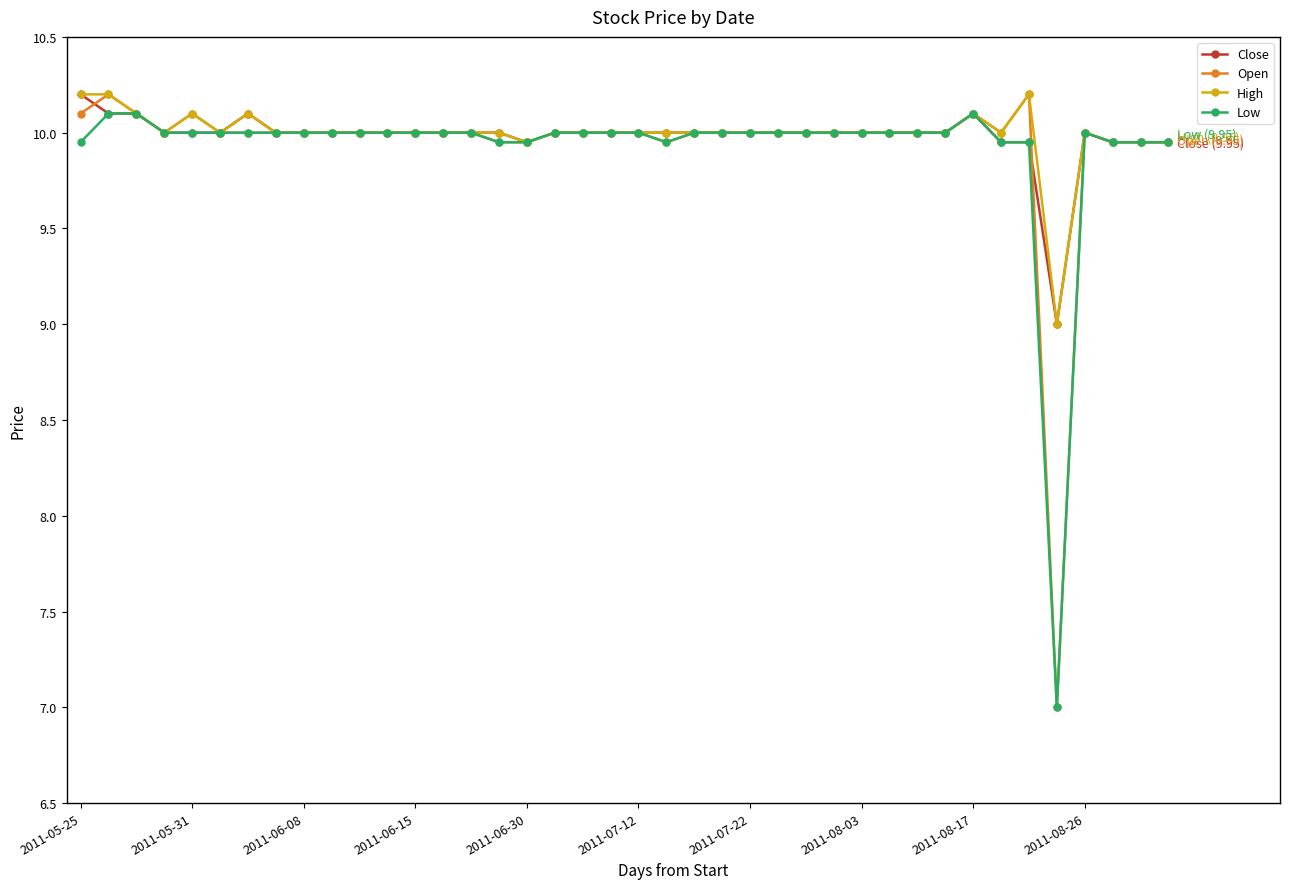

What is the minimum value for High?

9.0